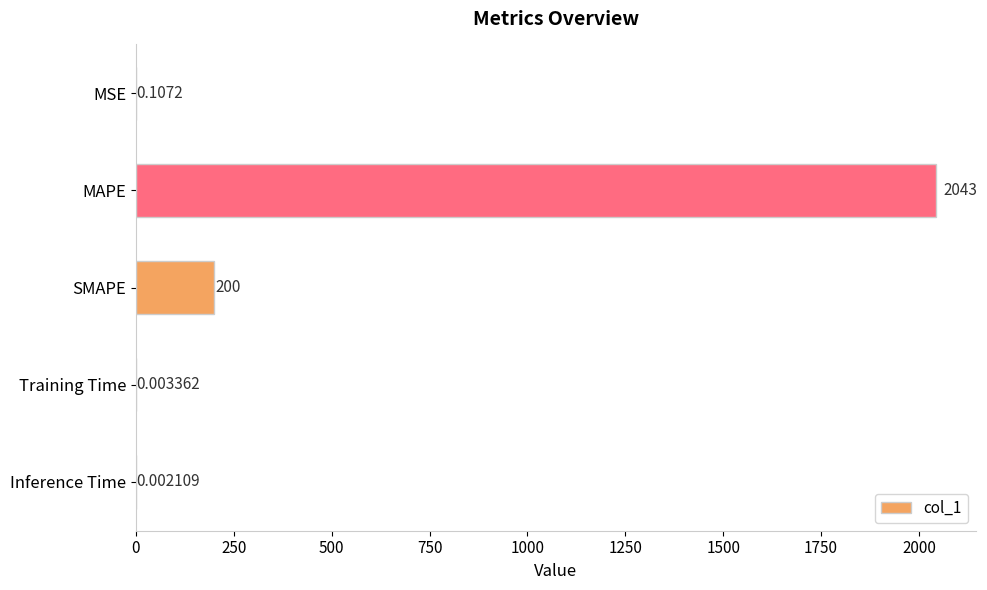

What is the sum of the values at SMAPE and Inference Time?

200.0